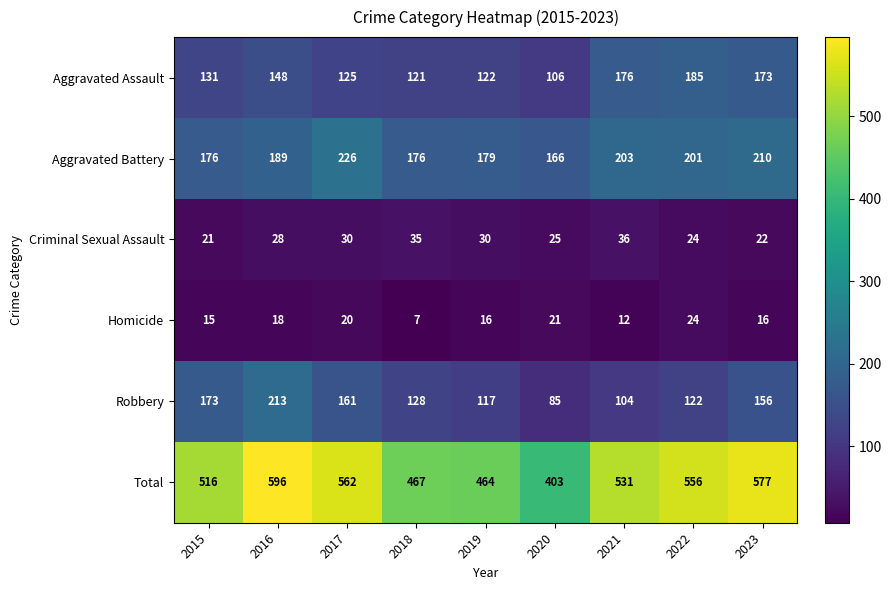

What is the difference between the highest and lowest values at 2018?

460